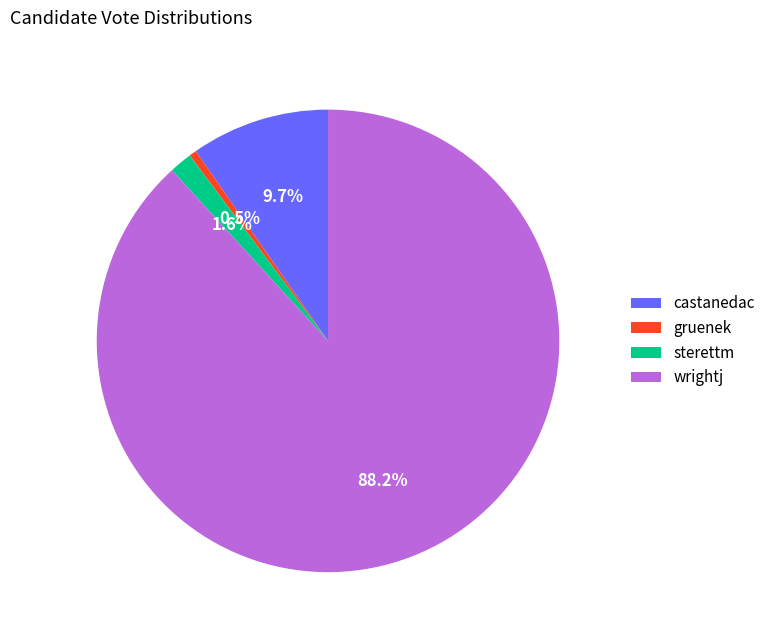

How many slices are in this pie chart?

4